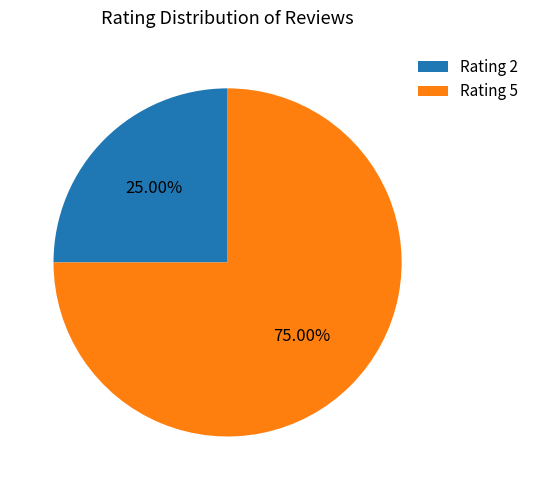

Which category accounts for the majority?

Rating 5